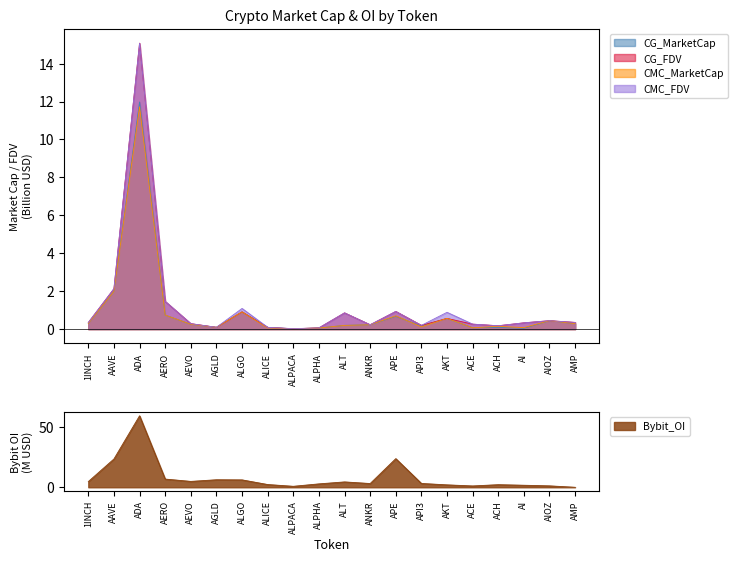

Reading left to right, extract all data points from this chart.

CMC_FDV: 0.3	2.1	15.1	1.5	0.3	0.1	1.1	0.1	0.0	0.1	0.9	0.2	0.9	0.2	0.9	0.3	0.2	0.3	0.4	0.4
CMC_MarketCap: 0.3	2.0	11.7	0.7	0.3	0.1	0.9	0.1	0.0	0.1	0.2	0.2	0.7	0.1	0.6	0.1	0.1	0.1	0.4	0.3
CG_MarketCap: 0.3	2.0	12.0	0.7	0.3	0.1	0.9	0.1	0.0	0.1	0.2	0.2	0.7	0.2	0.6	0.1	0.1	0.0	0.4	0.3
CG_FDV: 0.3	2.1	15.1	1.5	0.3	0.1	0.9	0.1	0.0	0.1	0.9	0.2	0.9	0.2	0.6	0.3	0.2	0.3	0.4	0.4
Bybit_OI: 4.7	23.5	59.3	6.8	4.9	6.2	6.1	2.3	0.8	2.8	4.4	3.1	23.7	3.2	2.0	1.1	2.1	1.7	1.2	0.0